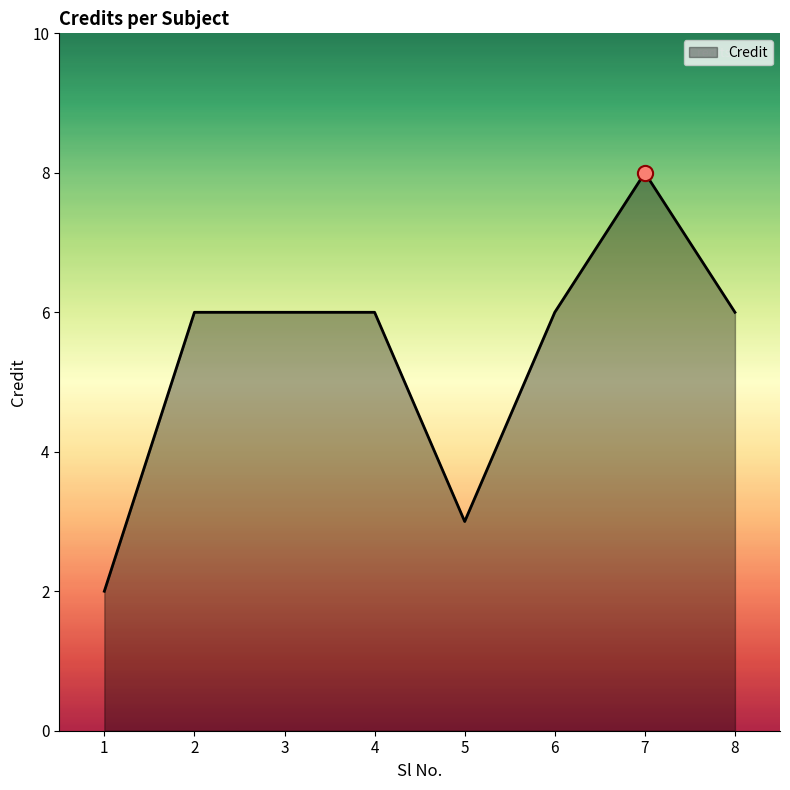

Approximately how many times larger is the value at 7 compared to 3?

1.3